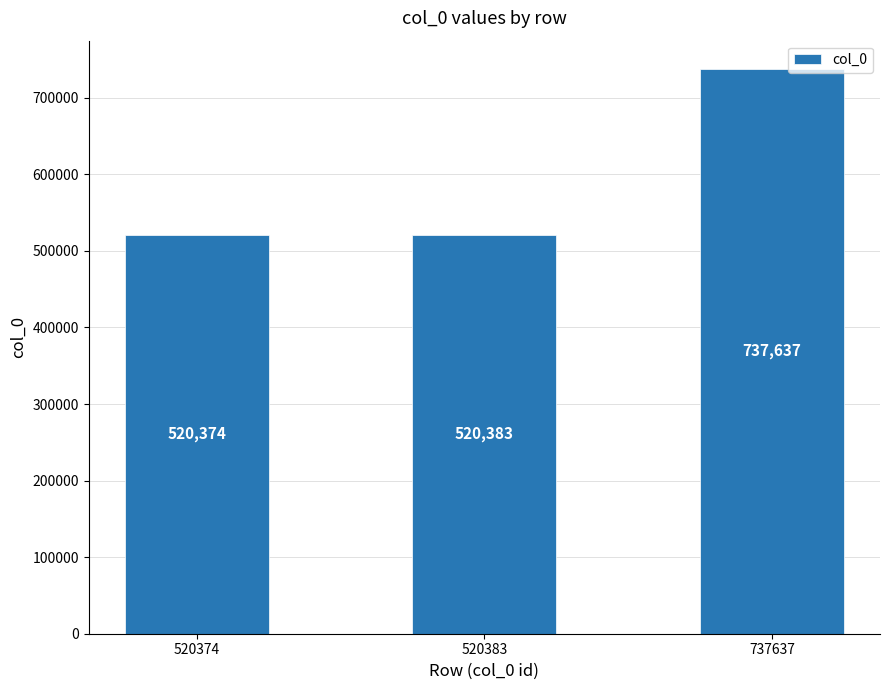

Reading left to right, list all the values displayed in this chart.

520374=520374	520383=520383	737637=737637